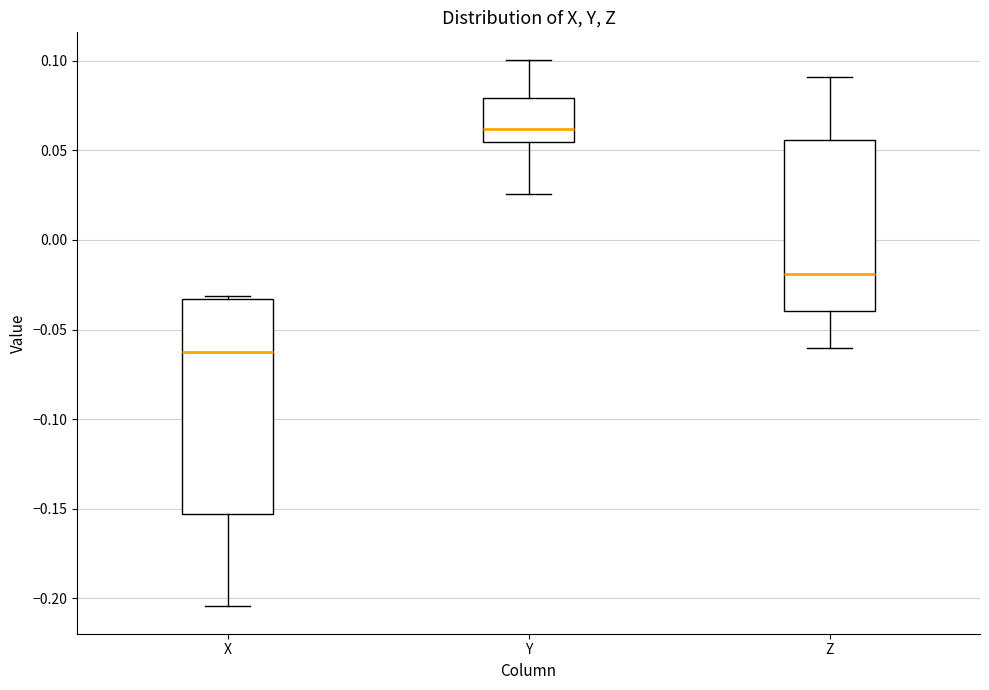

Which box has the highest median line?

Y